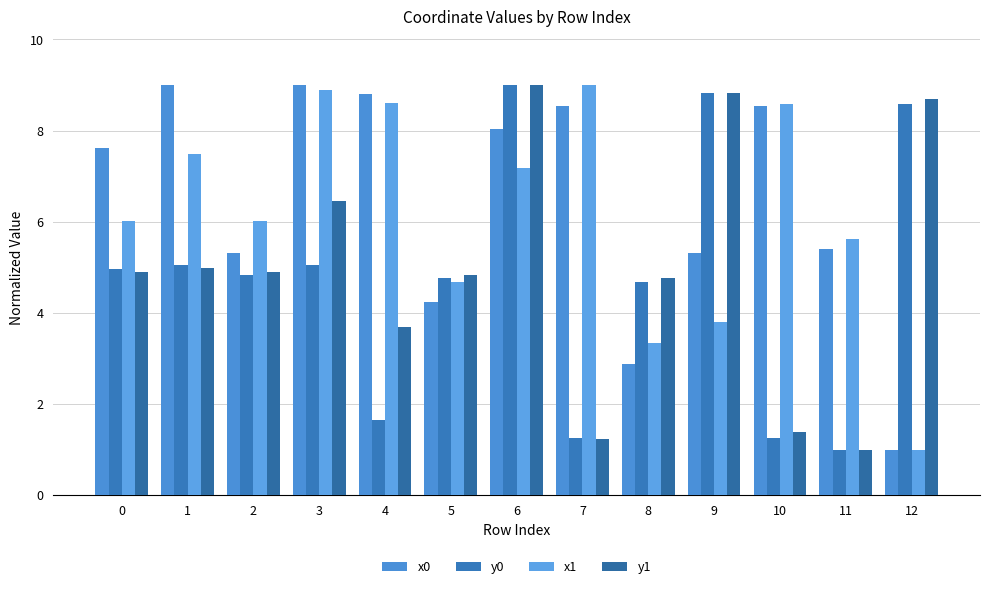

Which series has the largest range (max minus min)?

y0